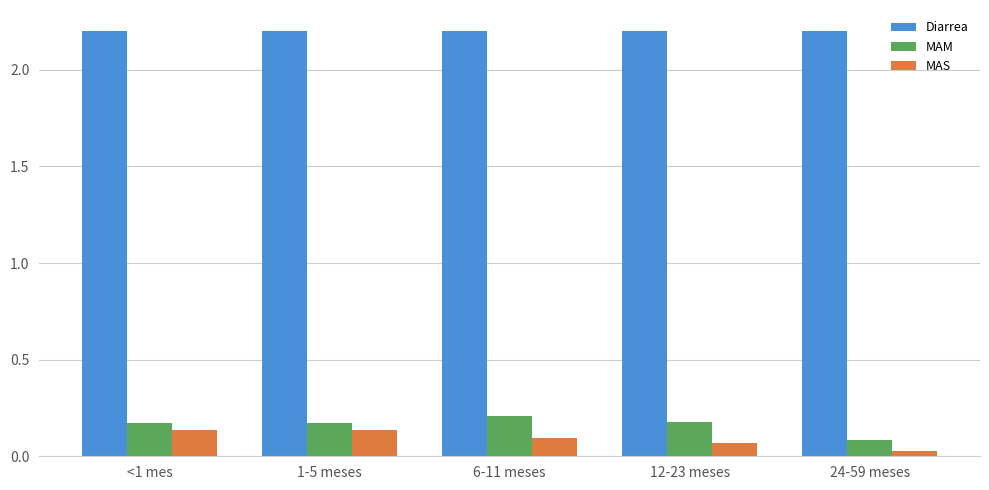

The Diarrea series shows 1.1 at 24-59 meses. True or false?

False